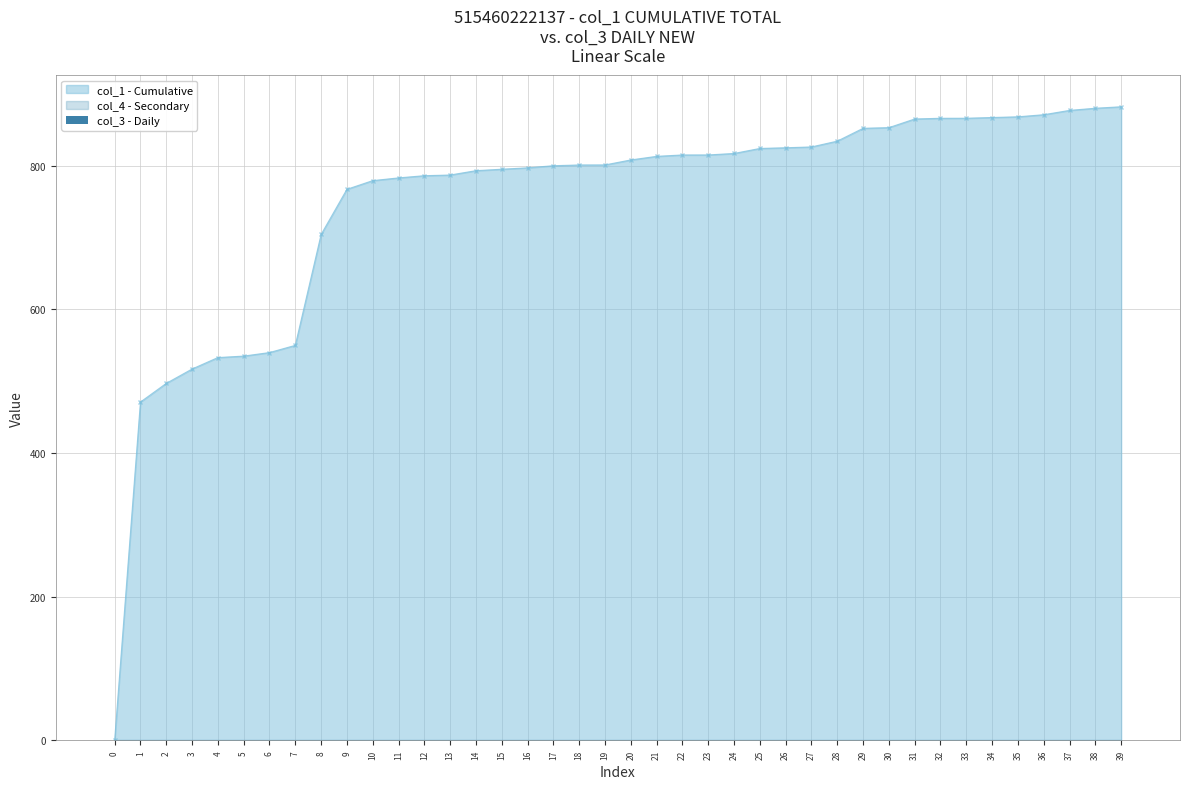

Is the value of col_3 at 31 greater than the value of col_1 at 39?

No